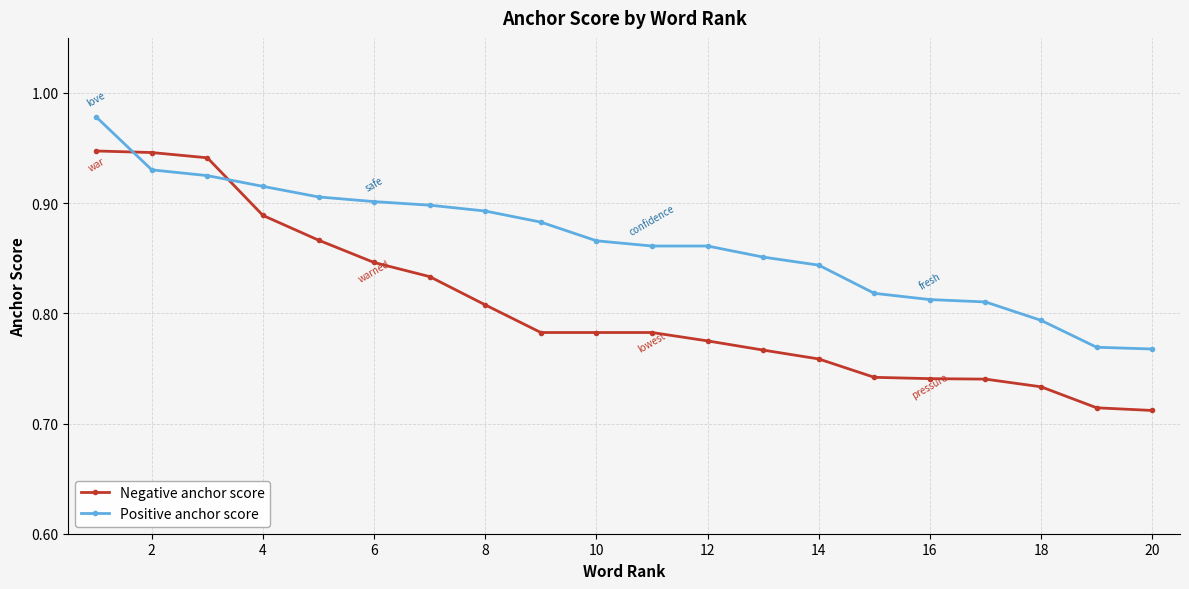

List the series in order of their overall mean, lowest first.

Negative anchor score, Positive anchor score